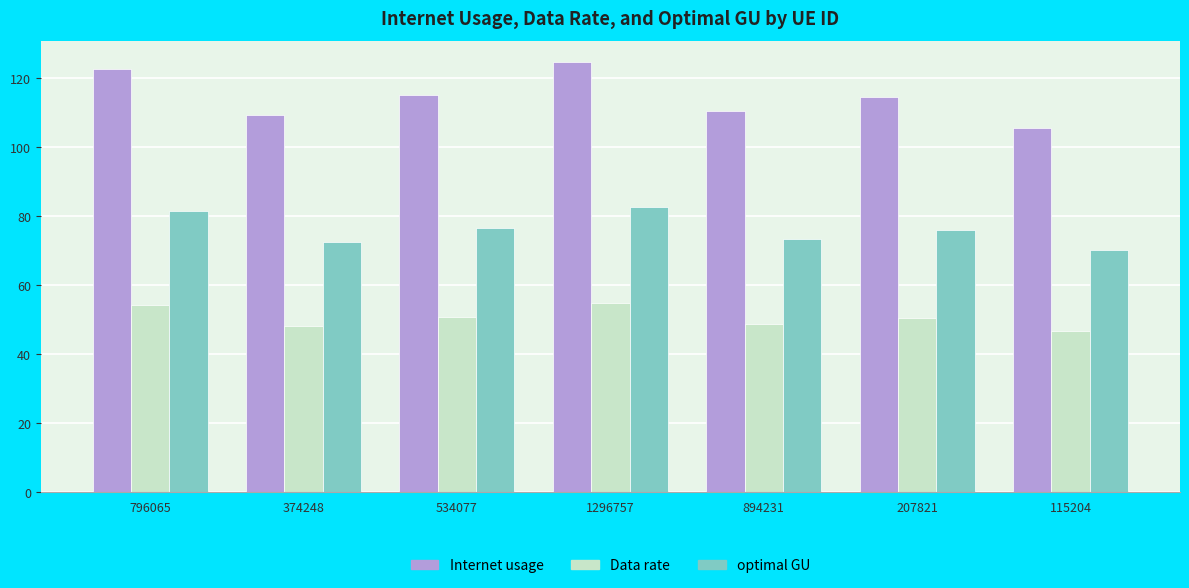

What is the difference between the highest and lowest values at 115204?

59.1